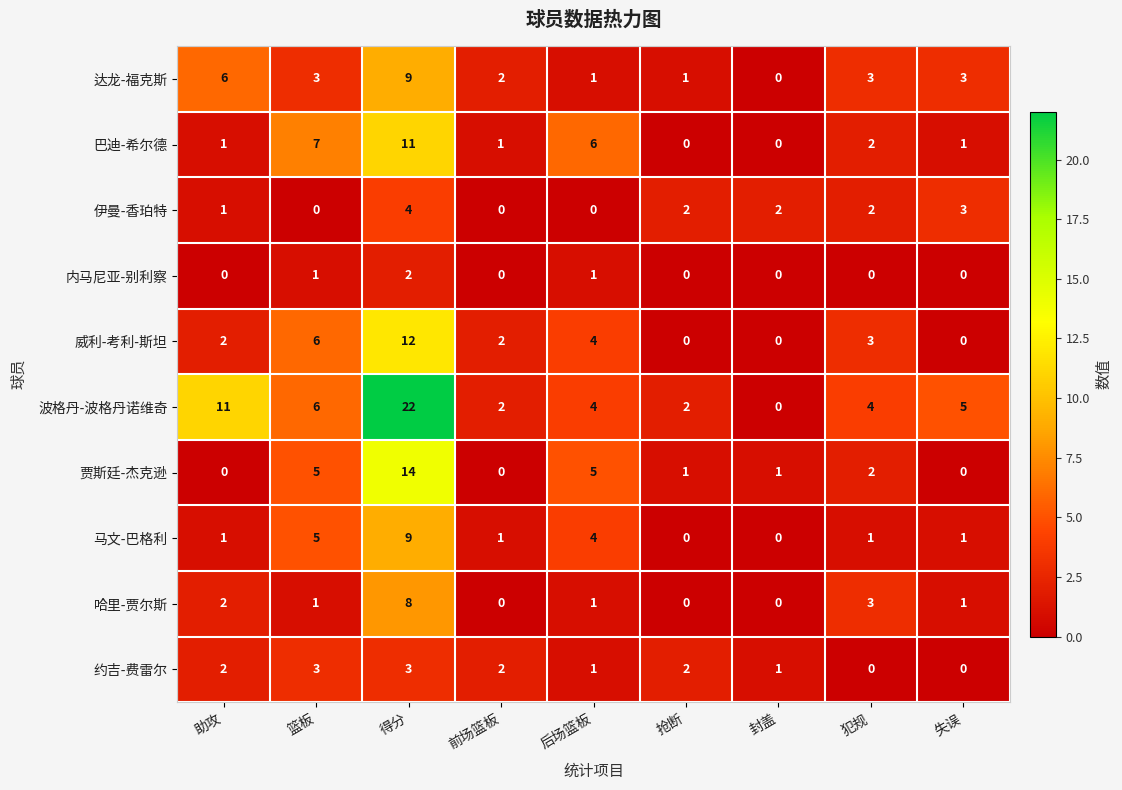

What is the difference between the 哈里-贾尔斯 values at 犯规 and 封盖?

3